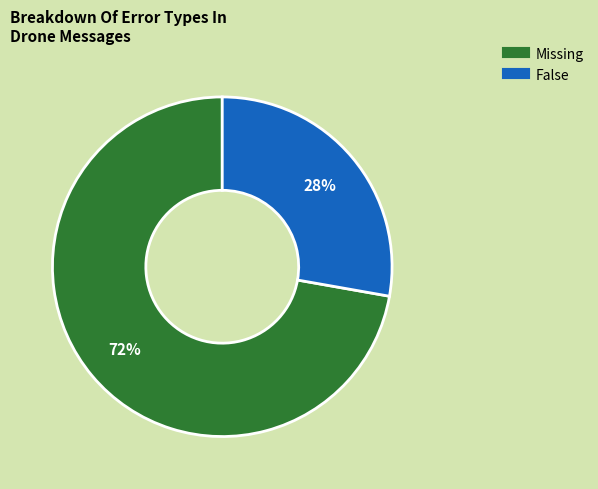

To the nearest percent, what is the difference between the largest and smallest slice percentages?

44%